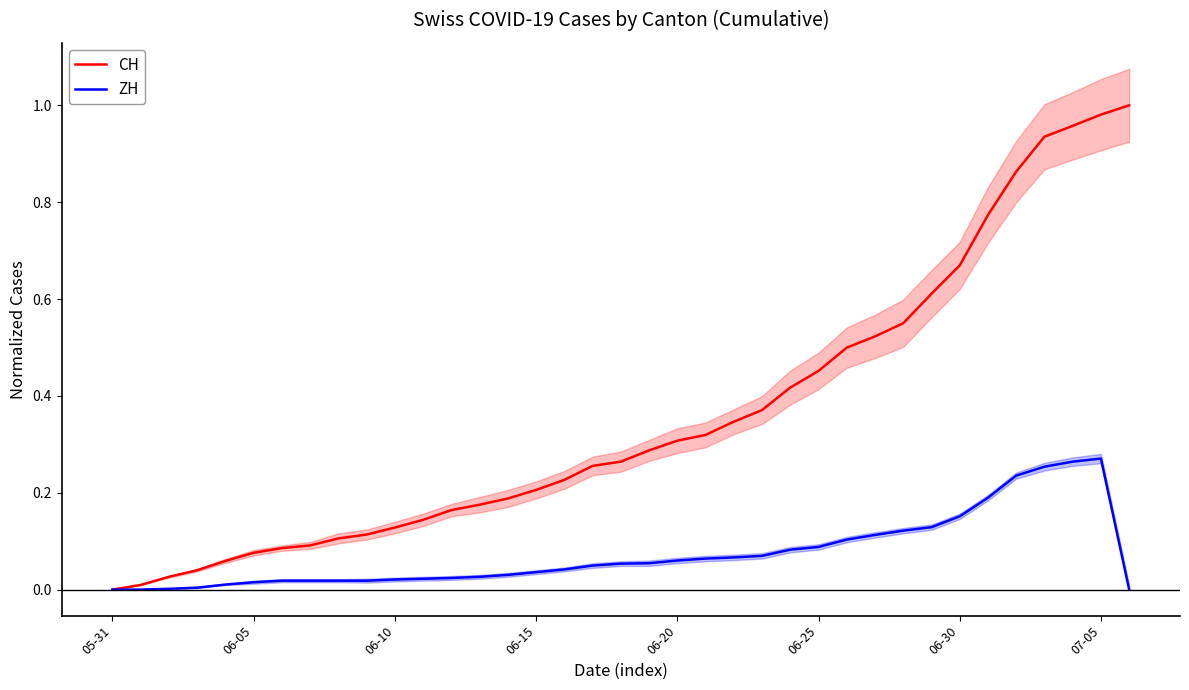

Which label corresponds to the smallest value in the chart?

05-31